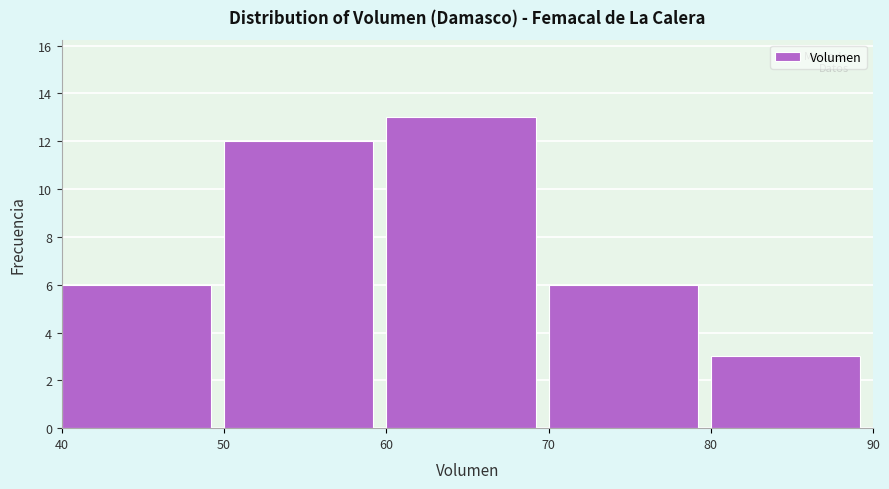

Over which range of the x-axis is the bar tallest?

60 to 70